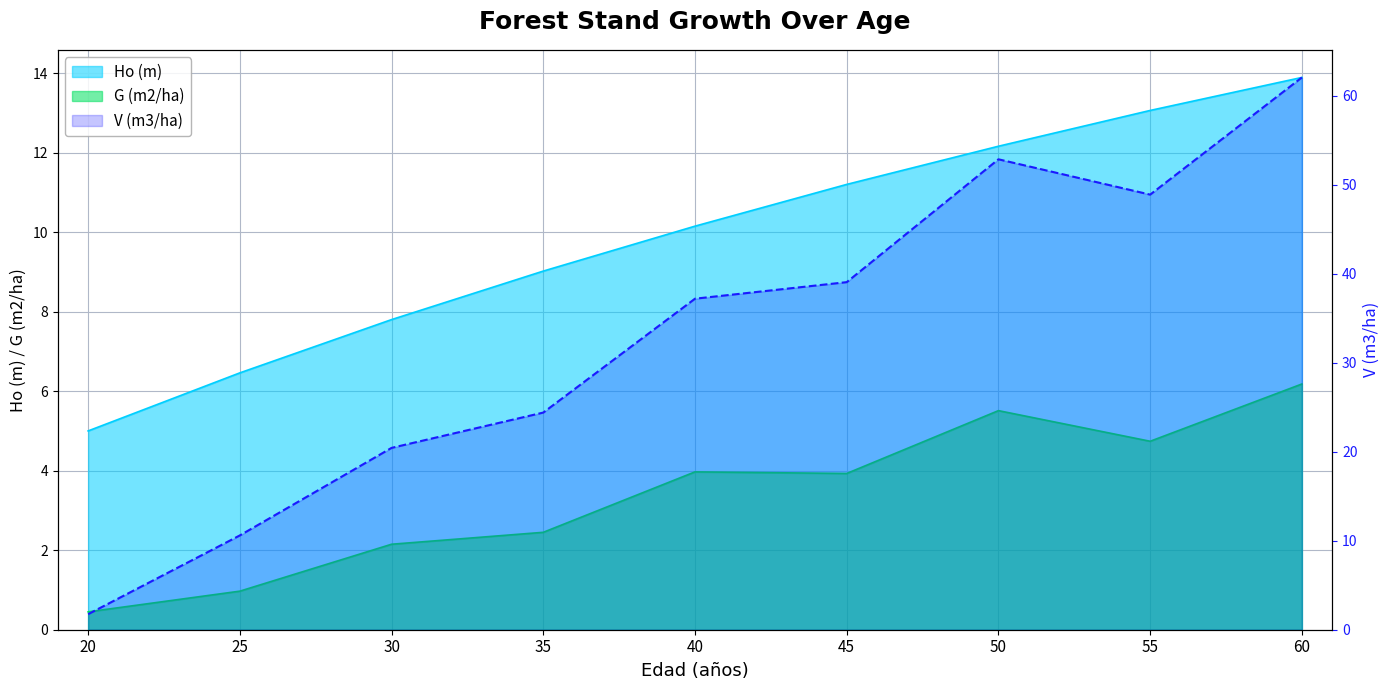

Is the value of V (m3/ha) at 25 greater than the value of G (m2/ha) at 60?

Yes